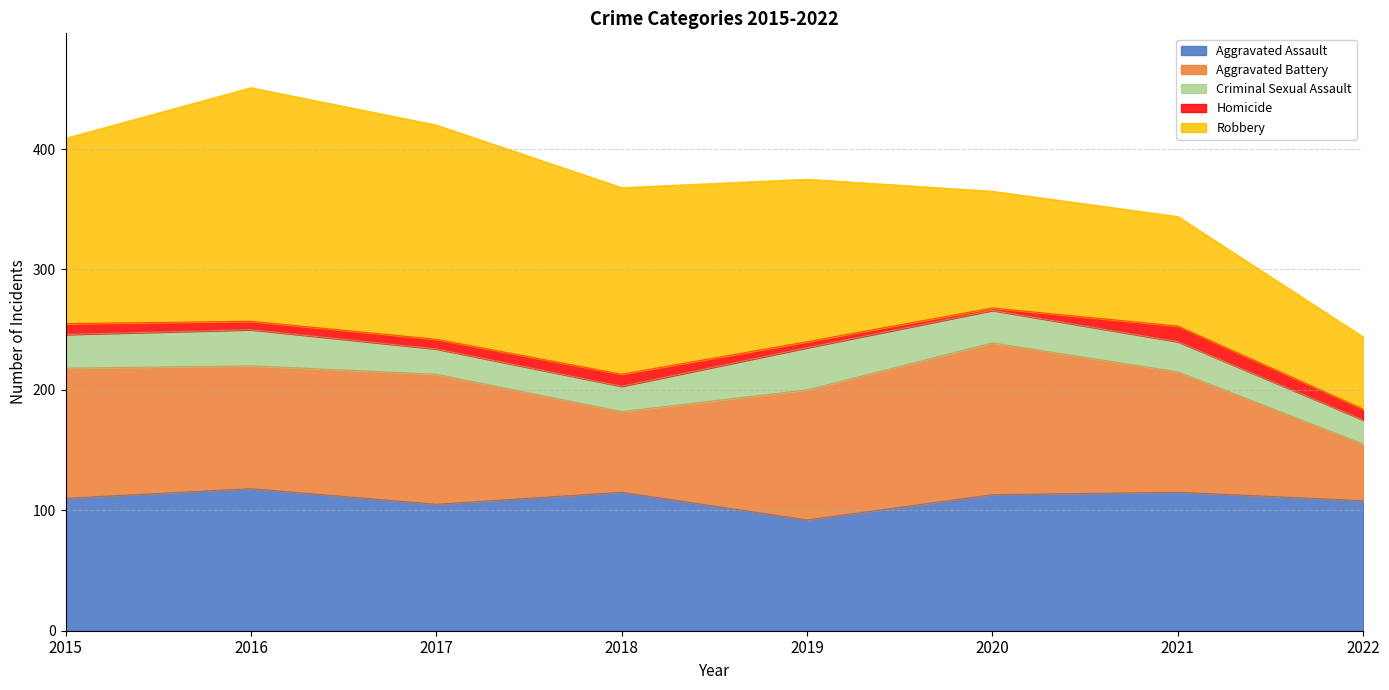

How many interior local peaks does the Aggravated Assault series have?

3